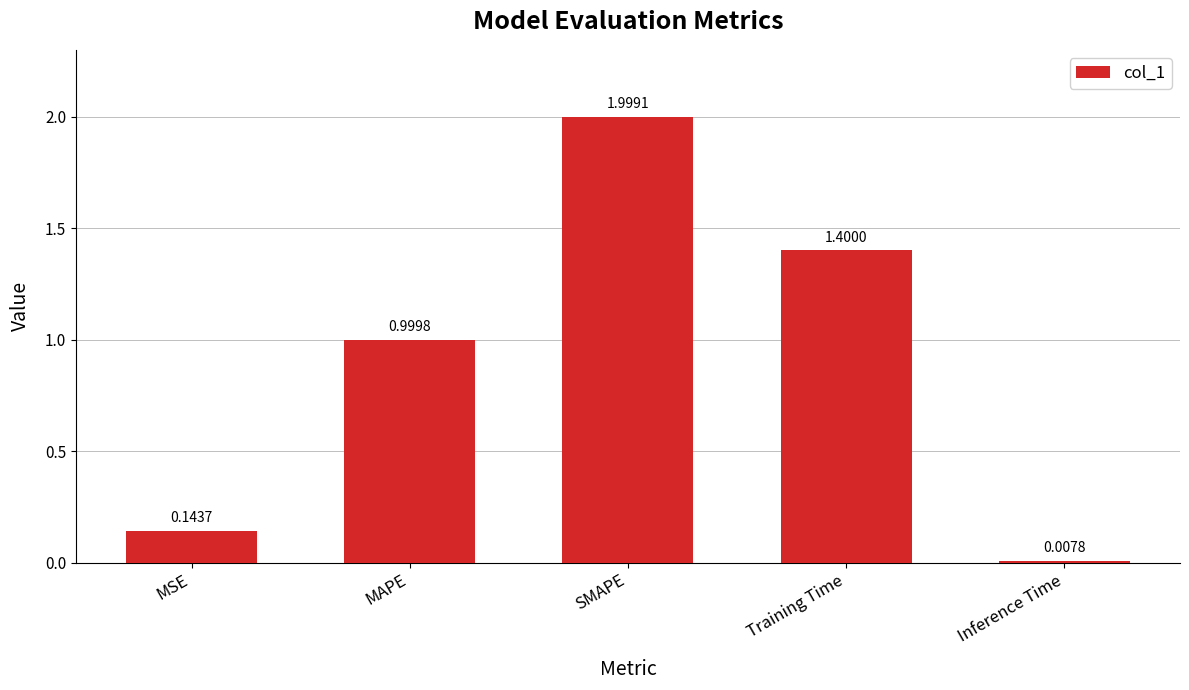

Rank the categories by value from lowest to highest.

Inference Time, MSE, MAPE, Training Time, SMAPE